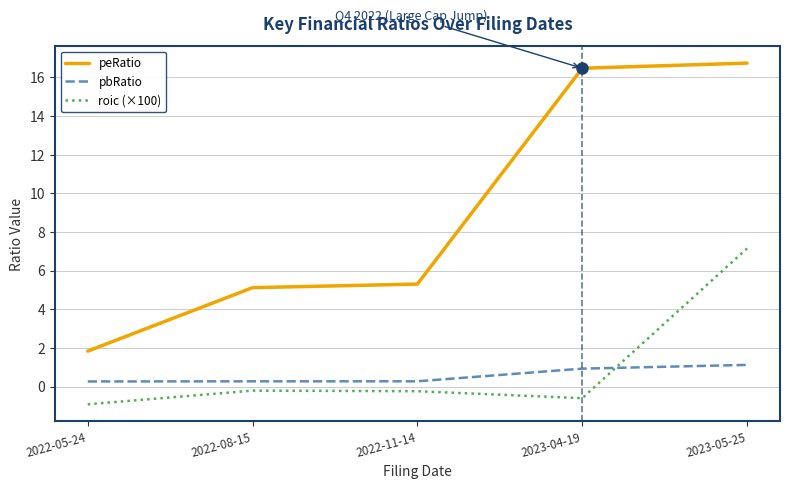

True or false: pbRatio and peRatio cross at least once.

False